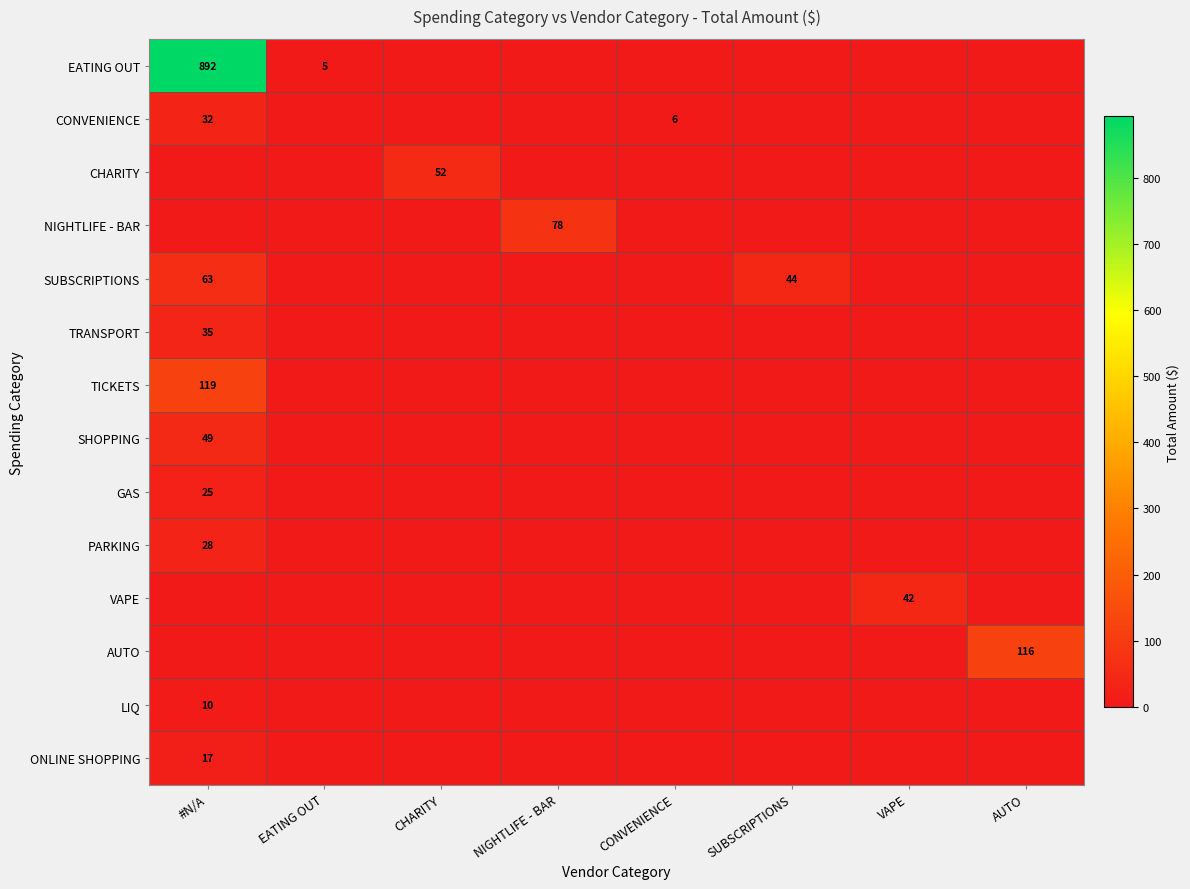

Is it true that CHARITY equals 52 at CHARITY?

True